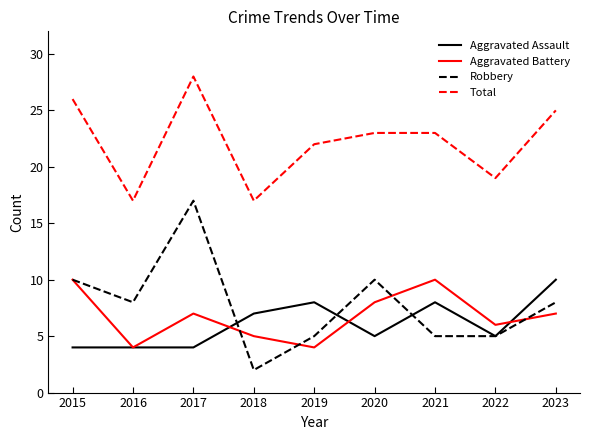

What is the difference between the highest and lowest values at 2018?

15